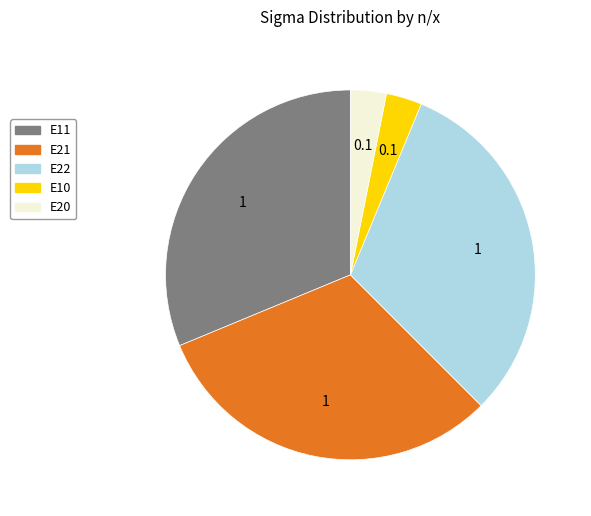

Is there any slice that represents more than half of the pie?

No